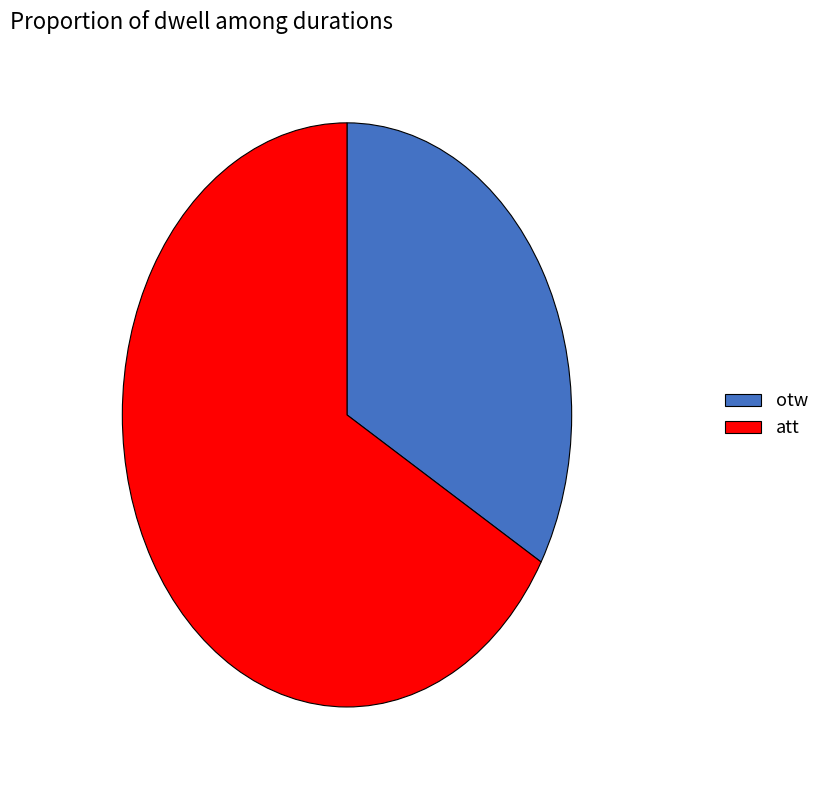

Does any single category account for the majority?

Yes